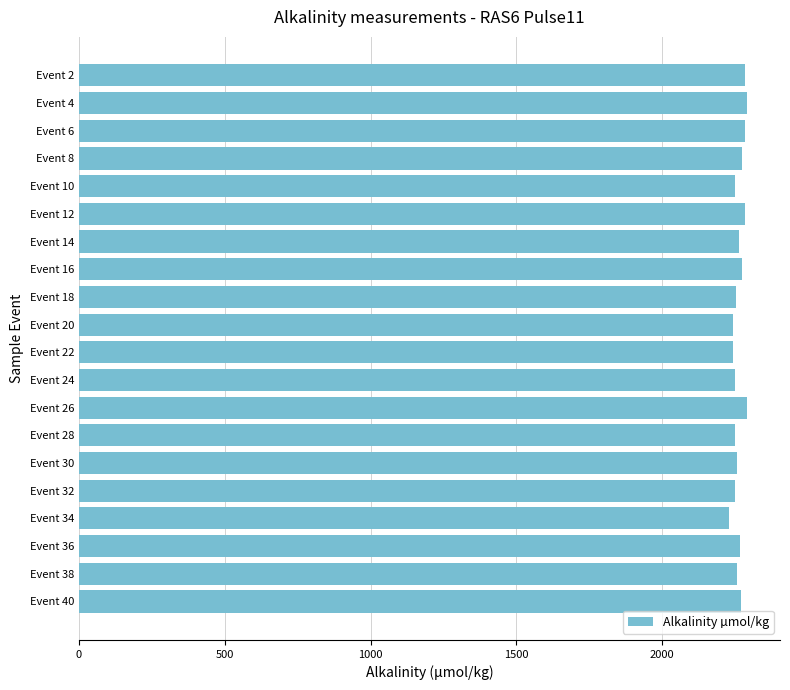

What is the smallest value displayed?

2230.4